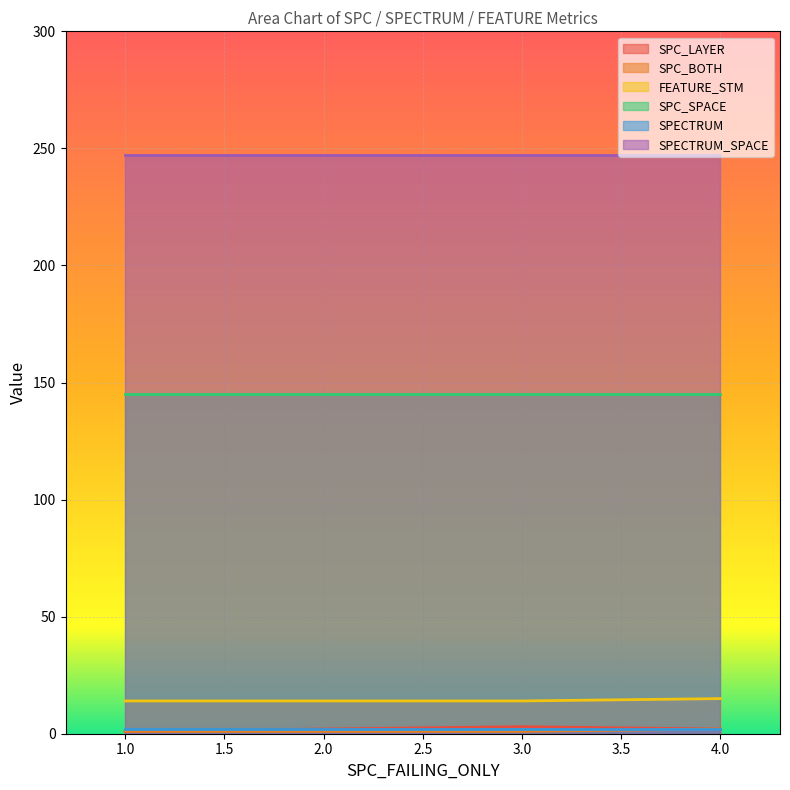

The FEATURE_STM series shows 23 at 3.0. True or false?

False